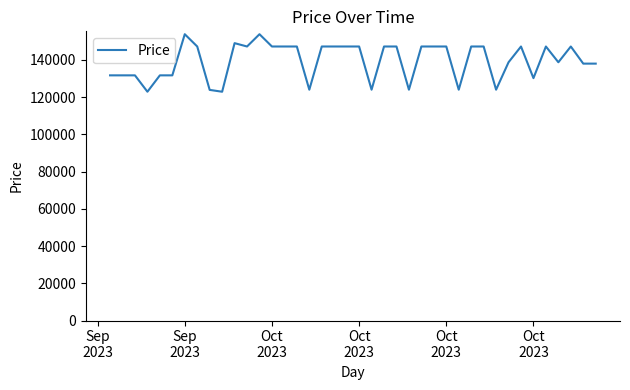

How many lines are shown in the chart?

1